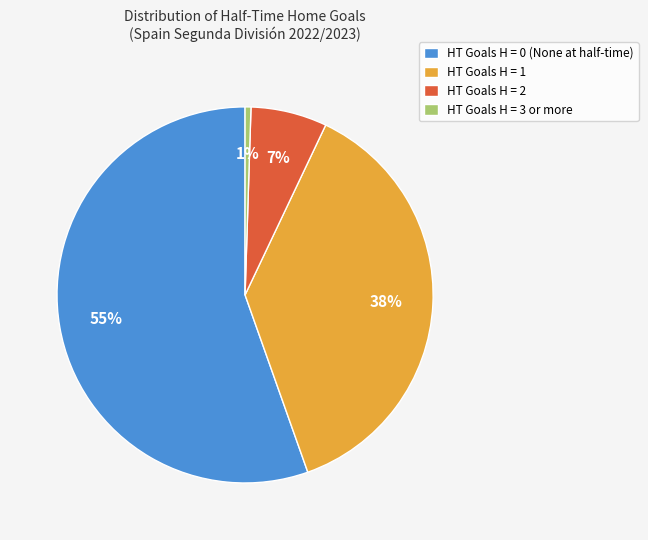

Is the sum of HT Goals H = 3 or more and HT Goals H = 2 greater than half?

No